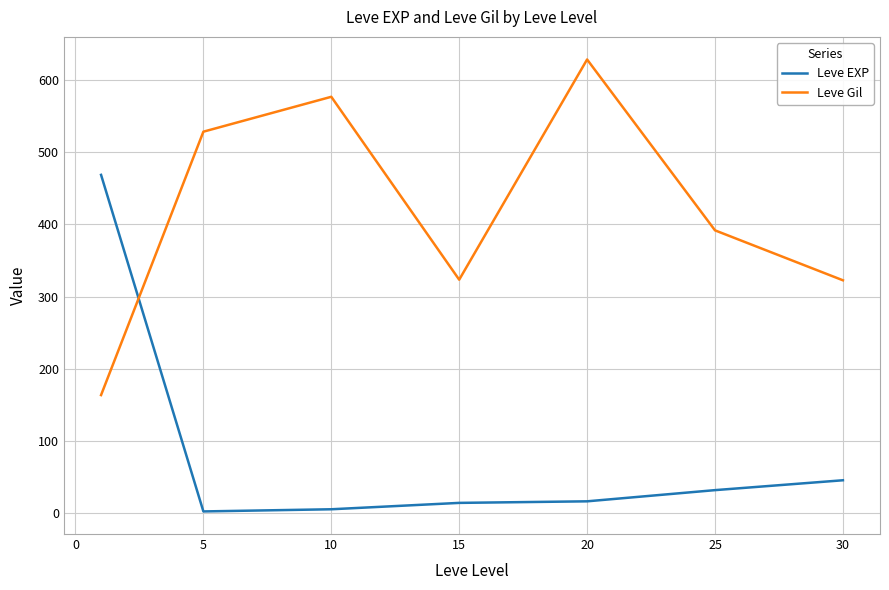

Which series has the largest total across all categories?

Leve Gil